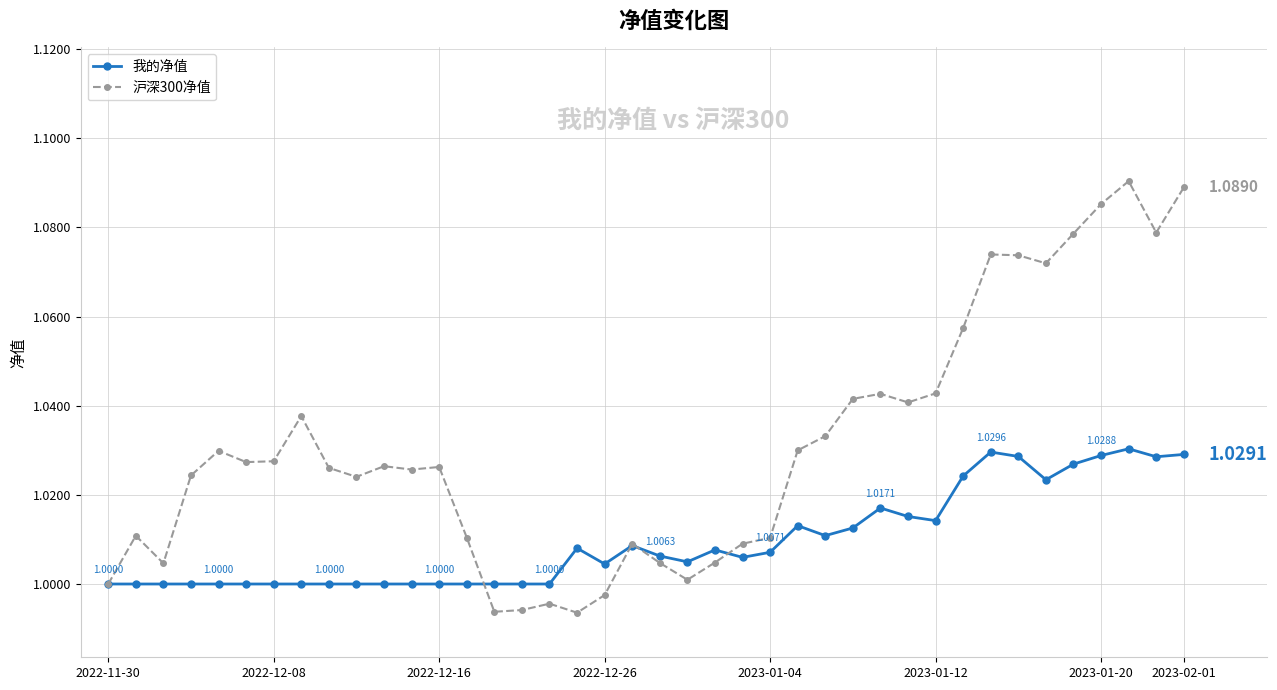

Rank the series by their maximum value, from highest to lowest.

沪深300净值, 我的净值